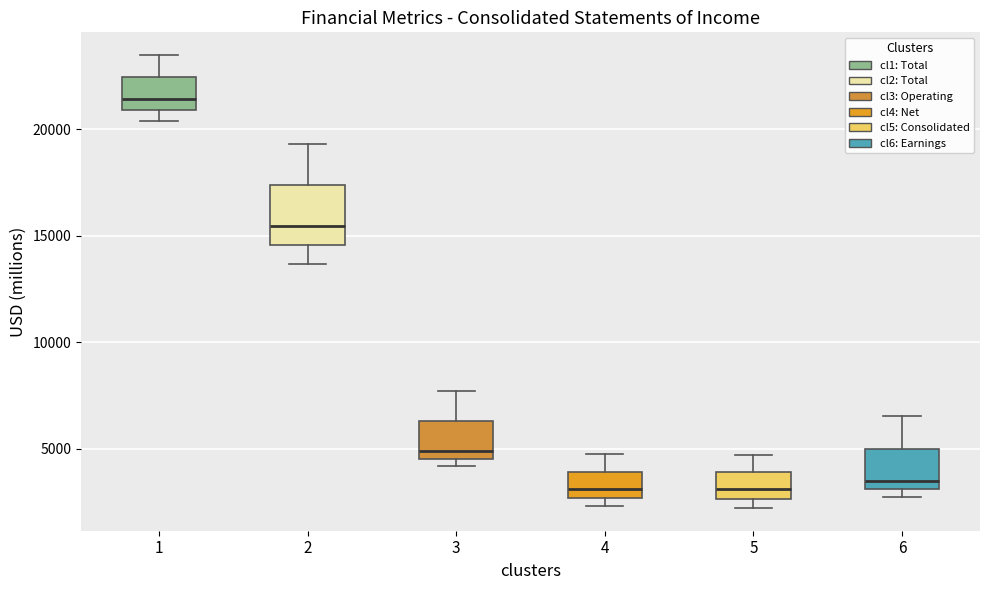

Reading left to right, read every box against the y-axis: the position of its median line, the range the box covers, and the ends of its whiskers. The values are not printed on the chart, so give them approximately, as read against the axis.

1: median 21500, box 21000 to 22500, whiskers 20500 to 23500
2: median 15500, box 14500 to 17500, whiskers 13500 to 19500
3: median 5000, box 4500 to 6500, whiskers 4000 to 7500
4: median 3000, box 2500 to 4000, whiskers 2500 (just below the box's lower edge) to 4500
5: median 3000, box 2500 to 4000, whiskers 2000 to 4500
6: median 3500, box 3000 to 5000, whiskers 2500 to 6500